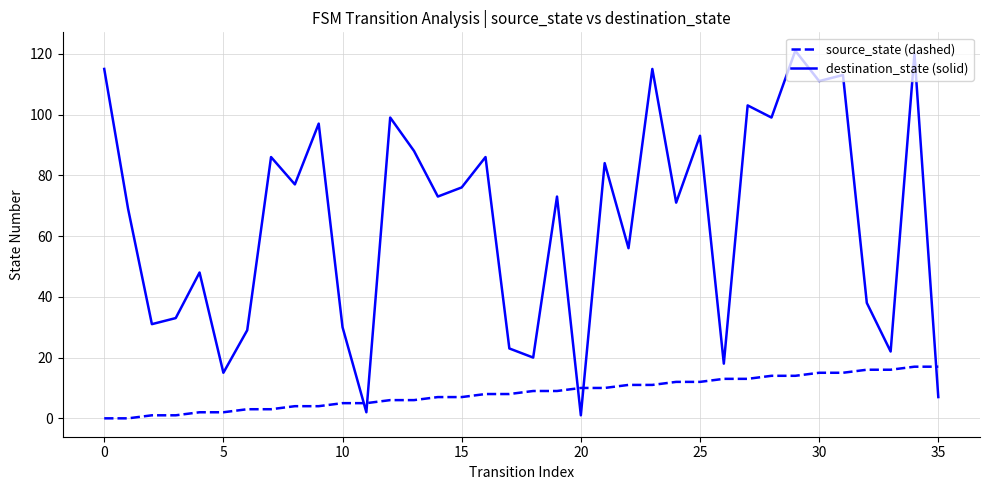

How many intersections are there between source_state (dashed) and destination_state (solid)?

5